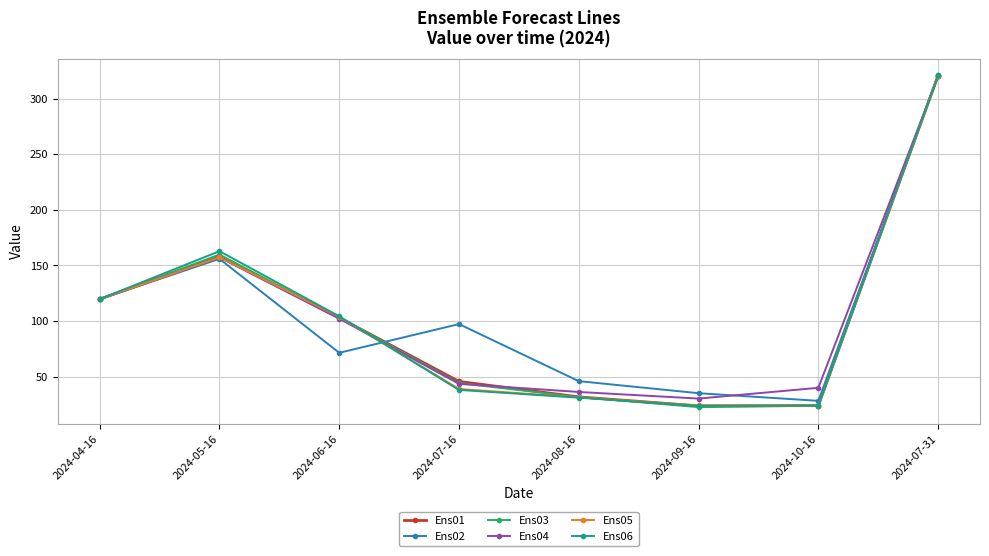

How many values in the Ens03 series are below 103?

4